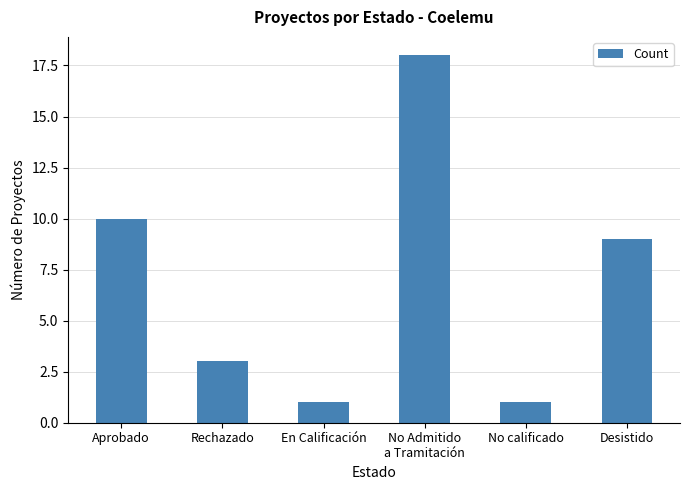

Reading left to right, transcribe all the data shown in this chart.

Aprobado=10	Rechazado=3	En Calificación=1	No Admitido
a Tramitación=18	No calificado=1	Desistido=9